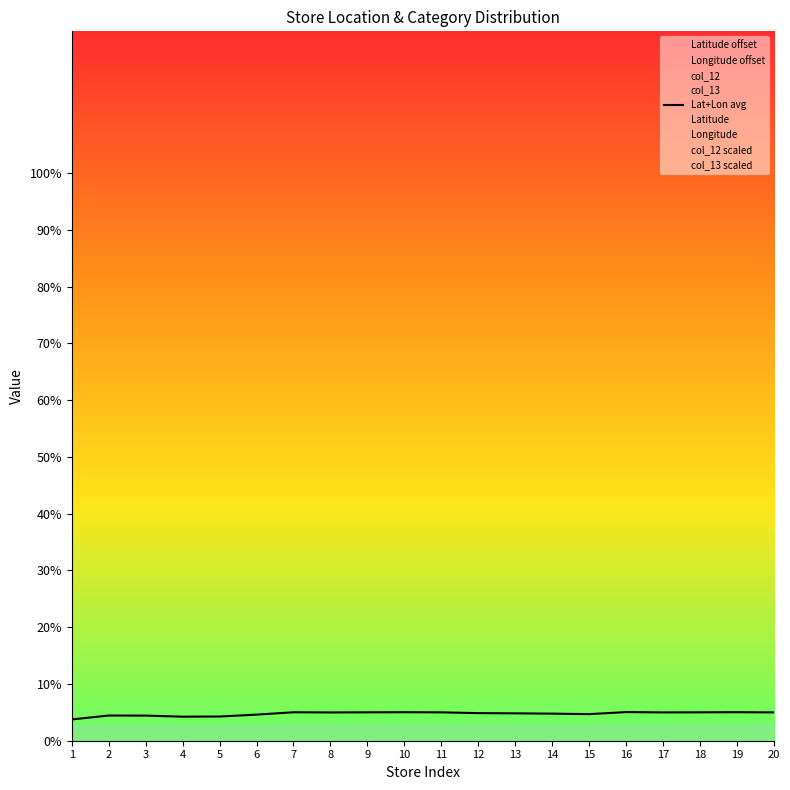

True or false: Latitude and Longitude cross at least once.

False